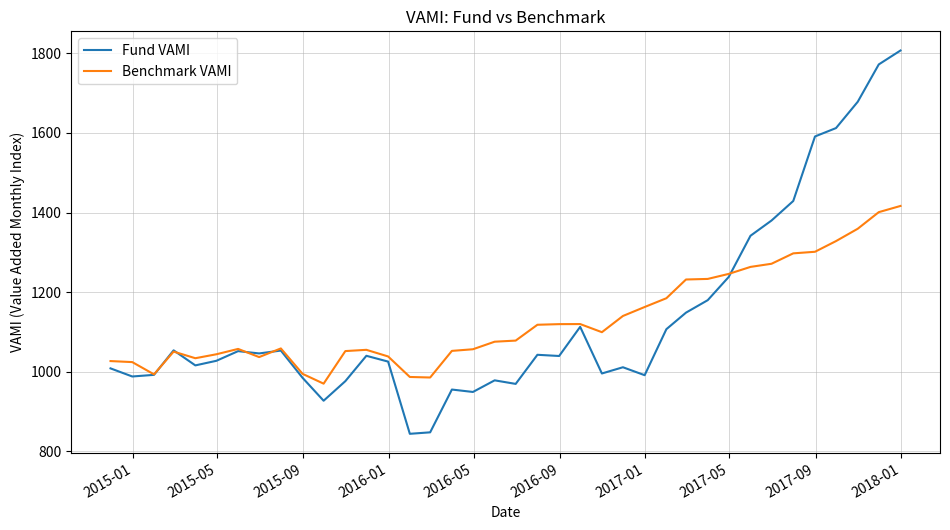

What is the maximum value shown in the chart?

1807.0